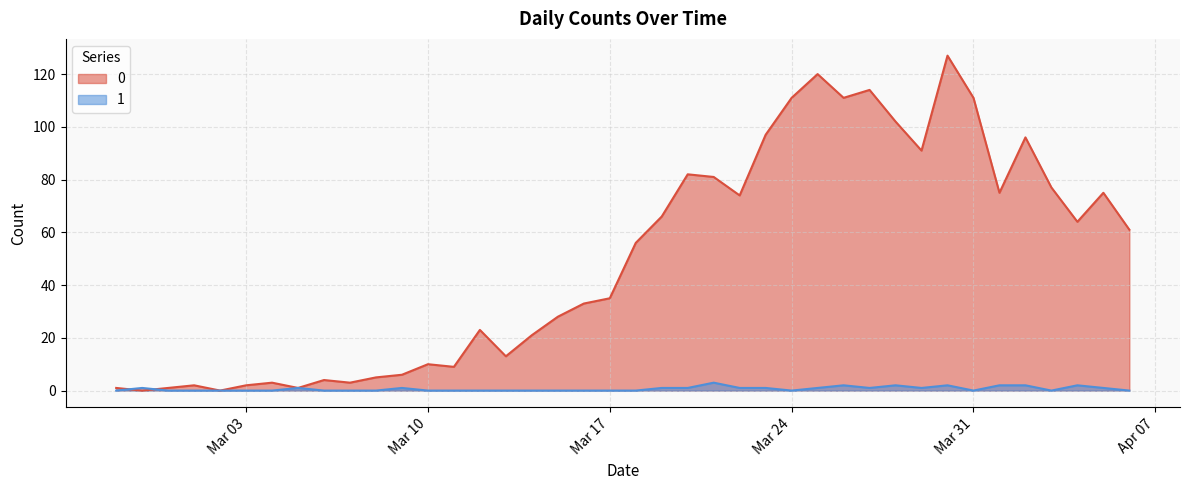

Does the chart display data point markers on the line(s)?

No